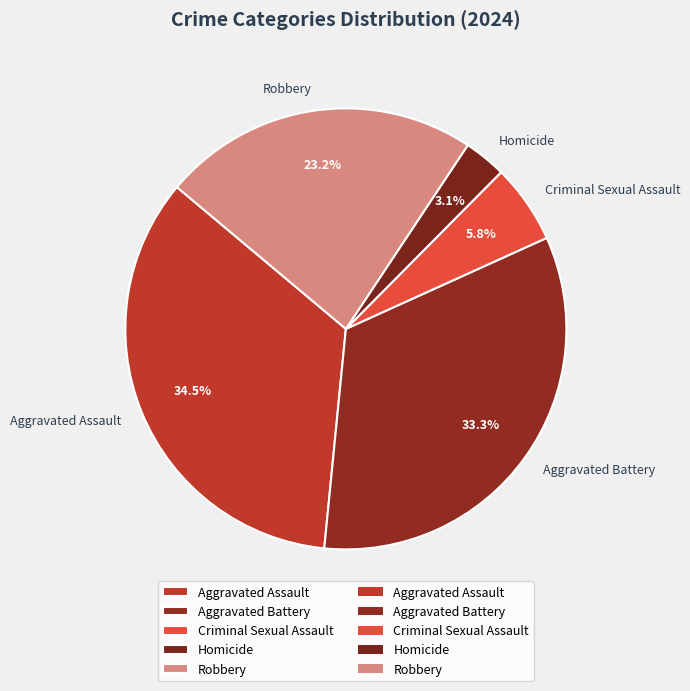

What portion of the pie excludes Robbery?

76.8%